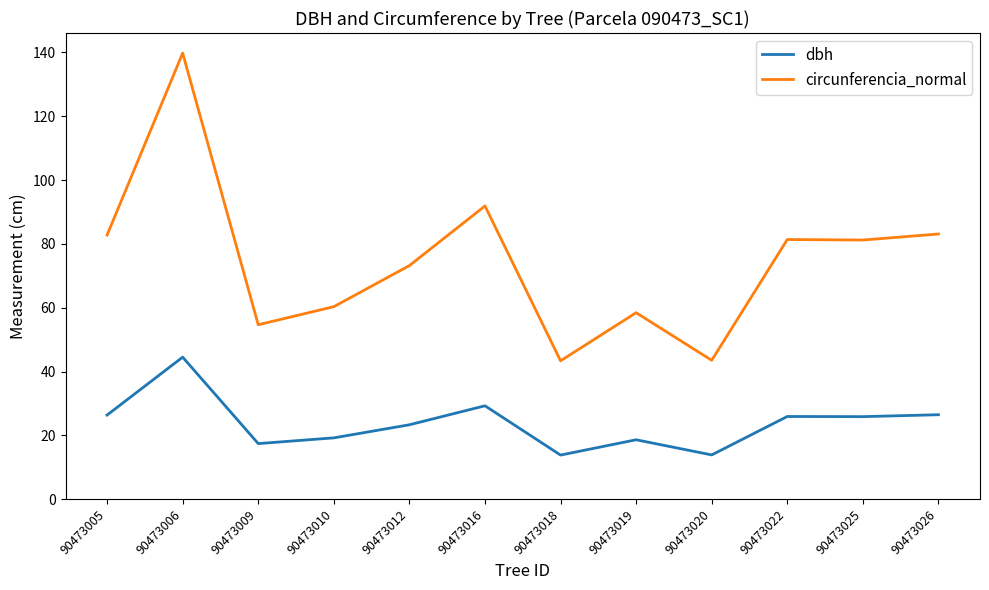

True or false: circunferencia_normal and dbh intersect in this chart.

False